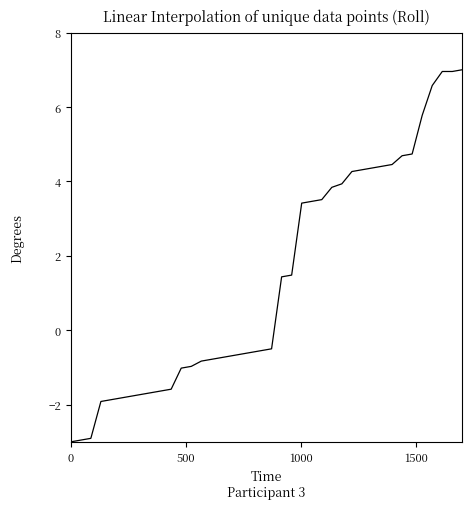

How many positive values are there?

19